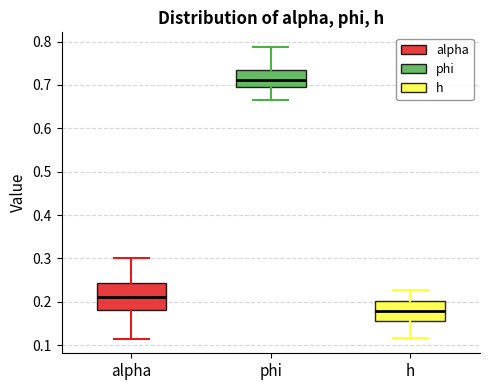

Comparing the boxes themselves (not the whiskers), which one is the tallest?

alpha